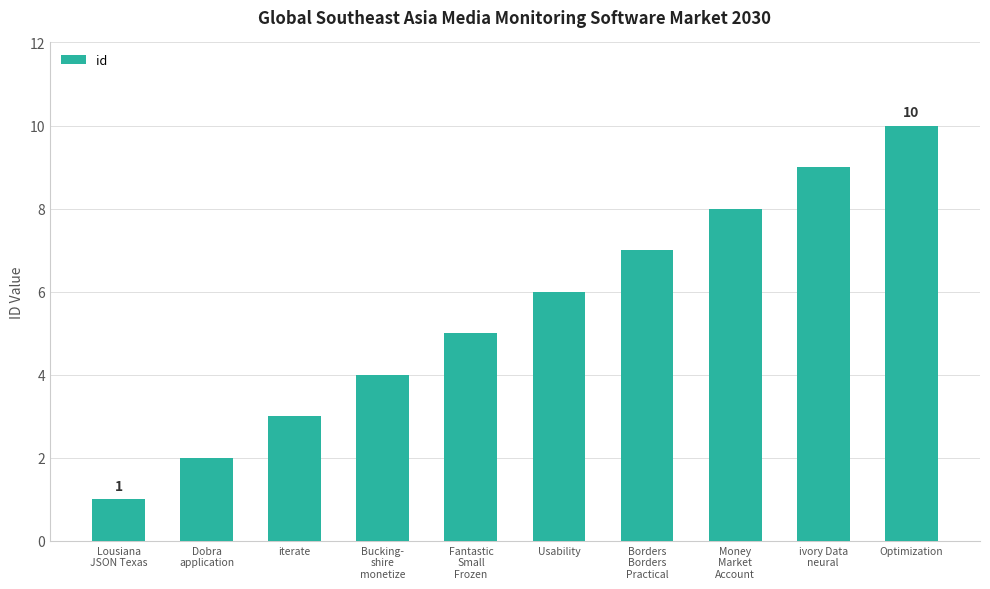

What is the greatest value displayed?

10